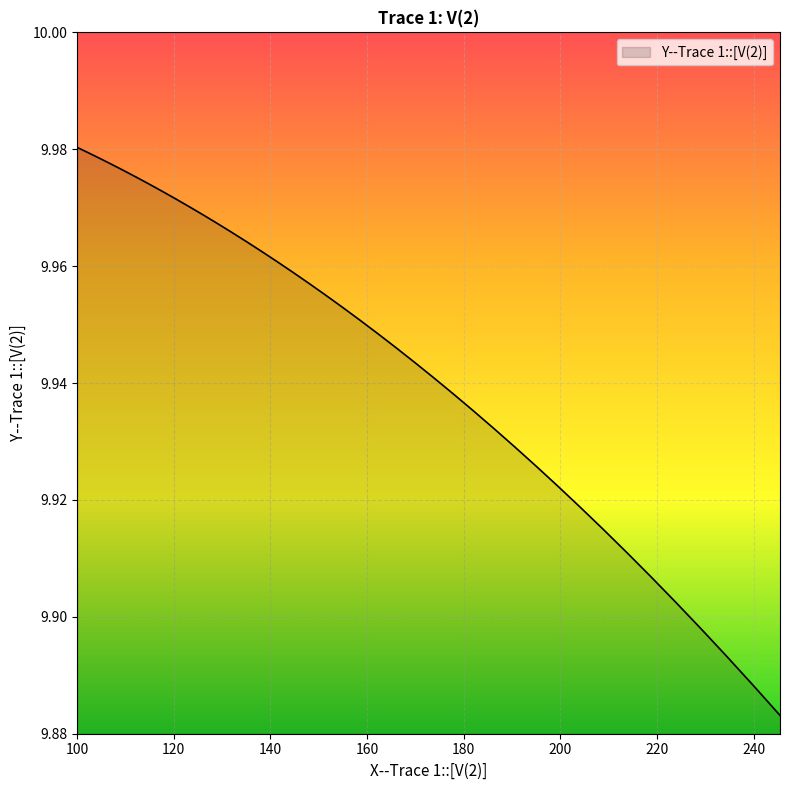

How many values are between 9 and 10?

40